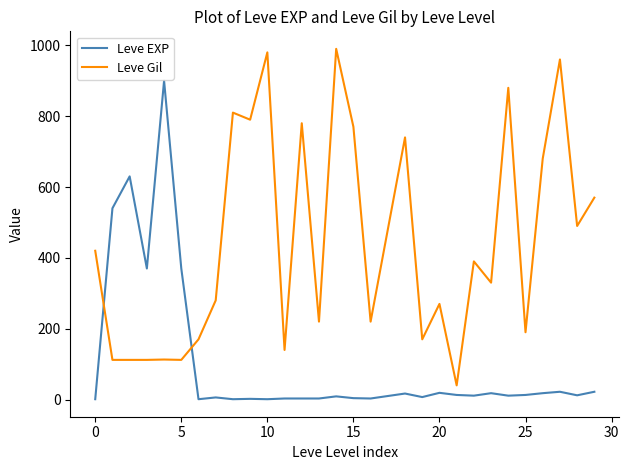

True or false: Leve EXP and Leve Gil cross at least once.

True